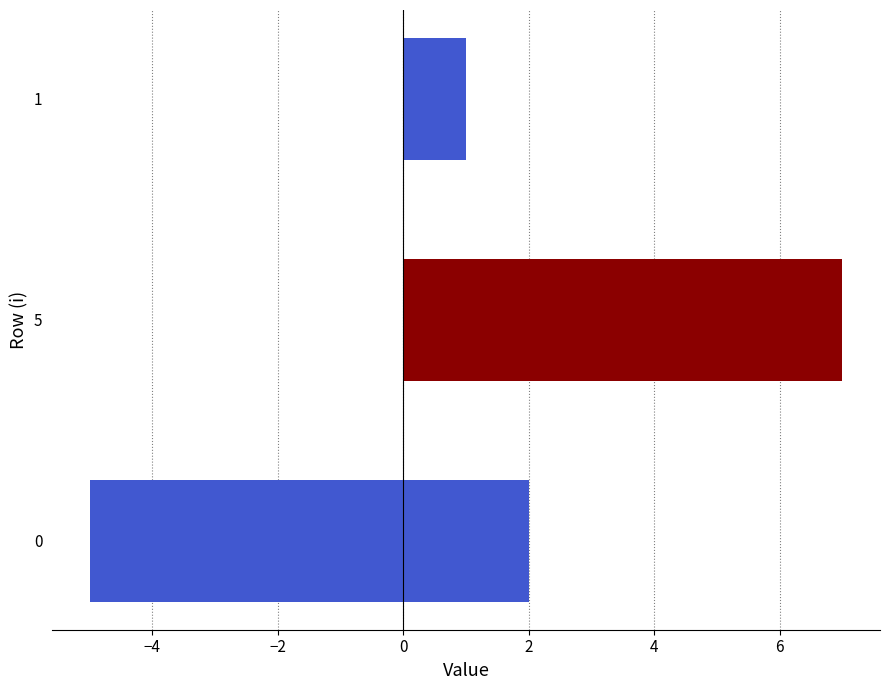

Count the number of data series in this chart.

1